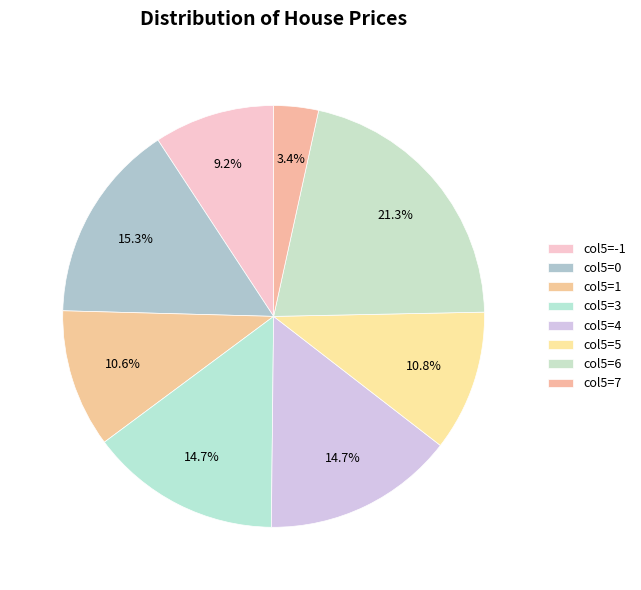

How many segments does this pie chart have?

8